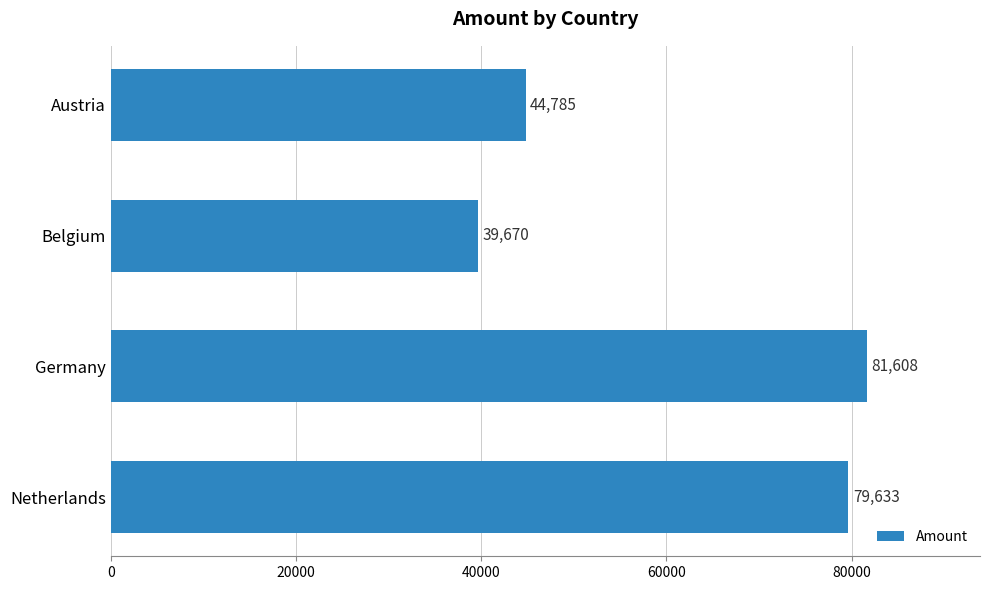

Is it true that the value at Netherlands is 79632.6?

True